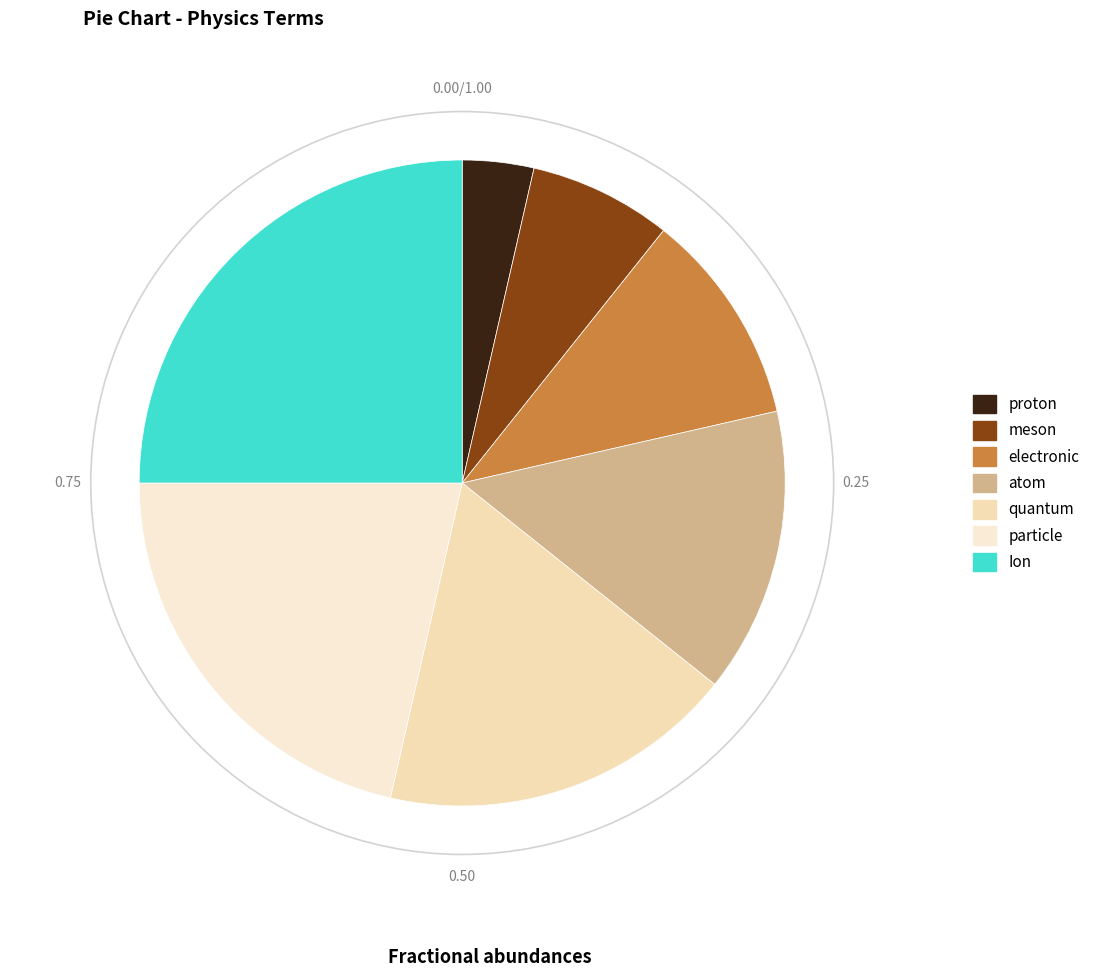

True or false: proton accounts for 1% of the total.

False